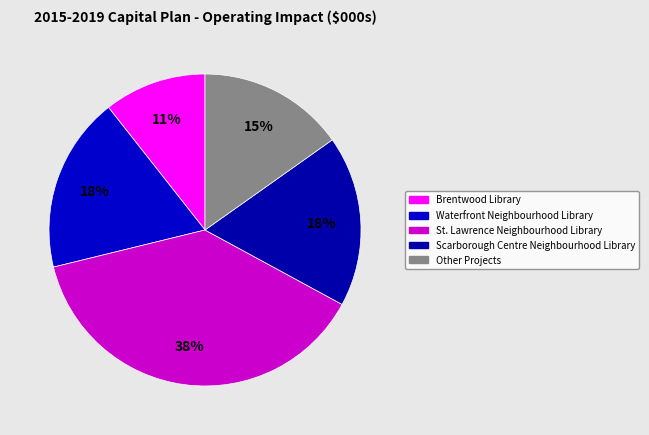

How many segments does this pie chart have?

5